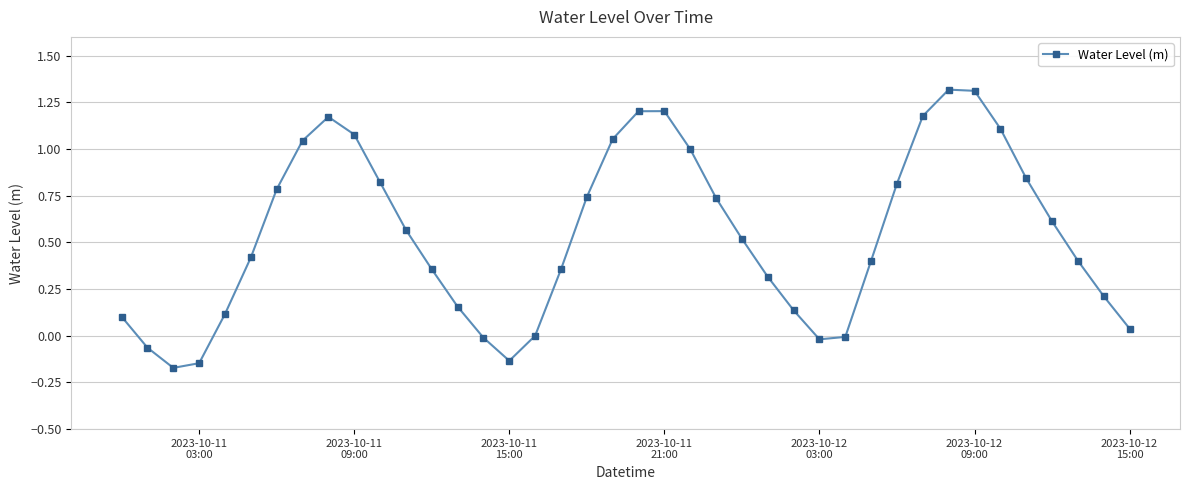

How many points are higher than both their immediate neighbors (excluding endpoints)?

3